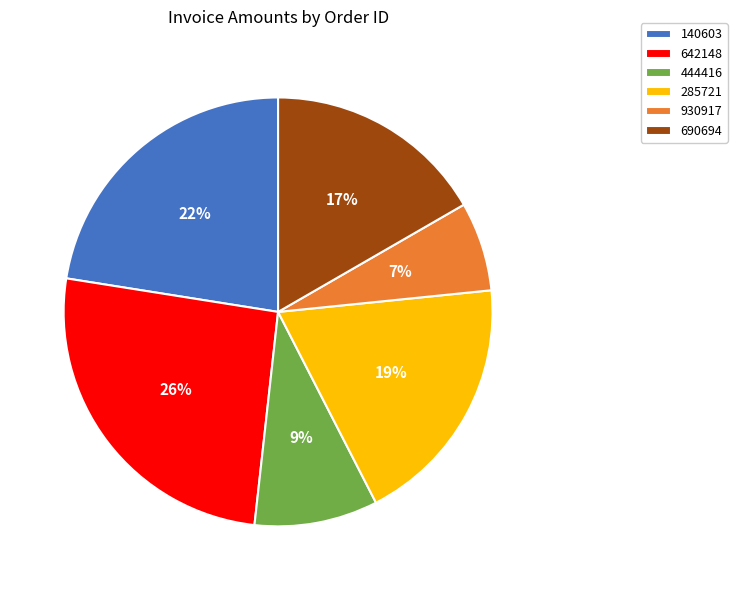

To the nearest percent, what is the difference between the largest and smallest slice percentages?

19%